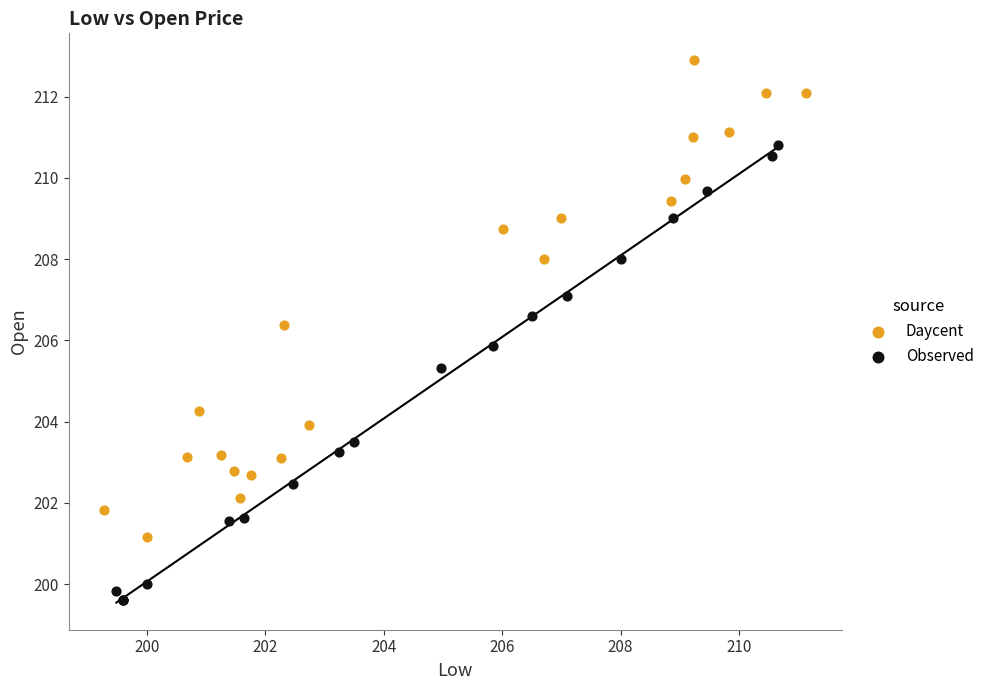

Which series reaches the minimum Y coordinate?

Observed